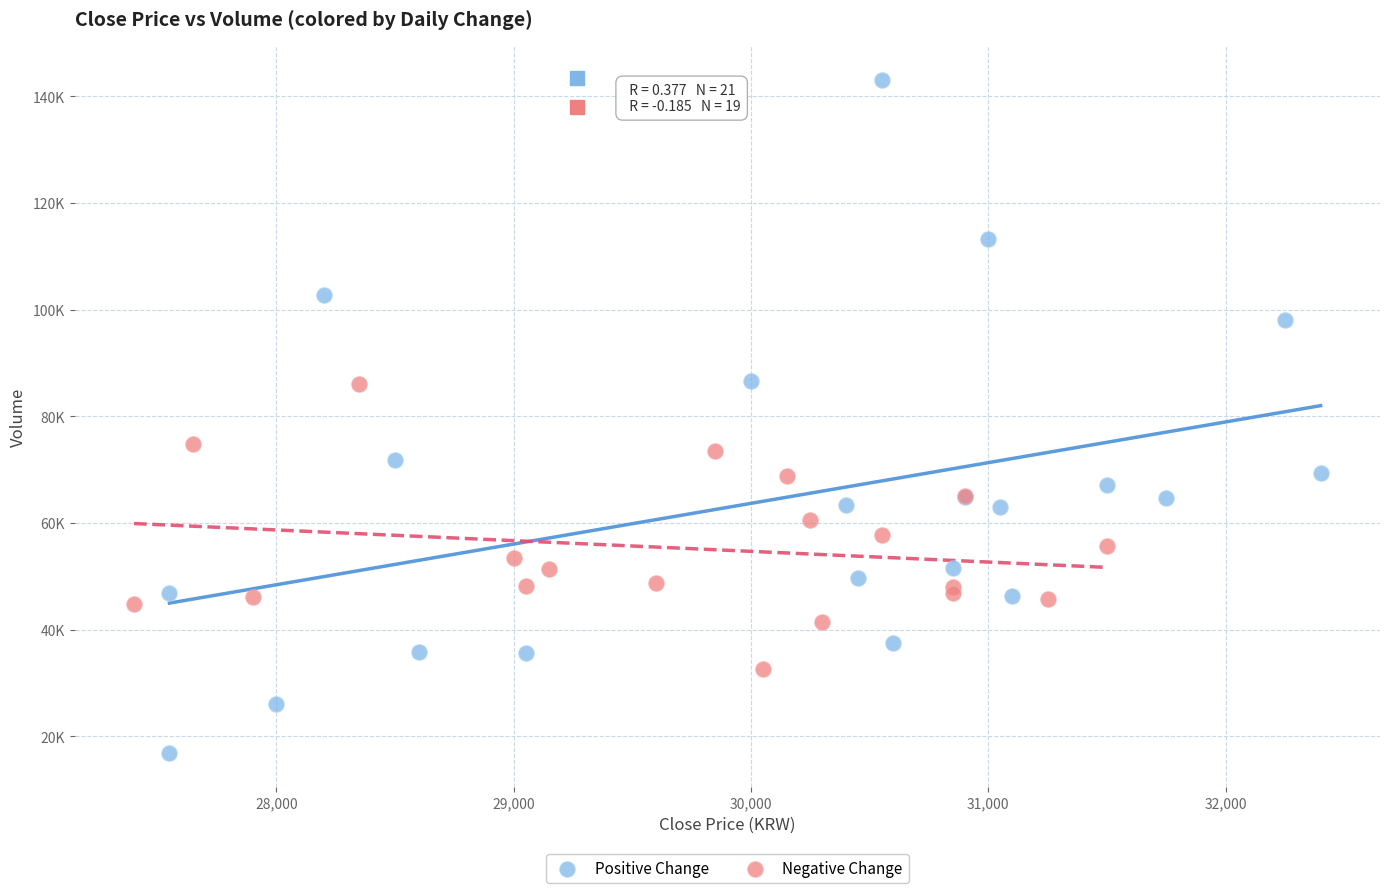

Which series contains the lowest Y value?

Positive Change